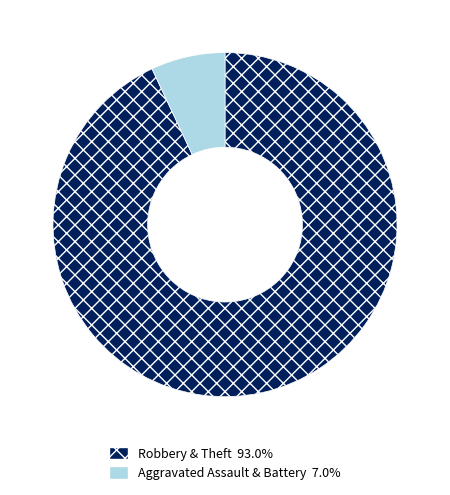

Is there any slice that represents more than half of the pie?

Yes